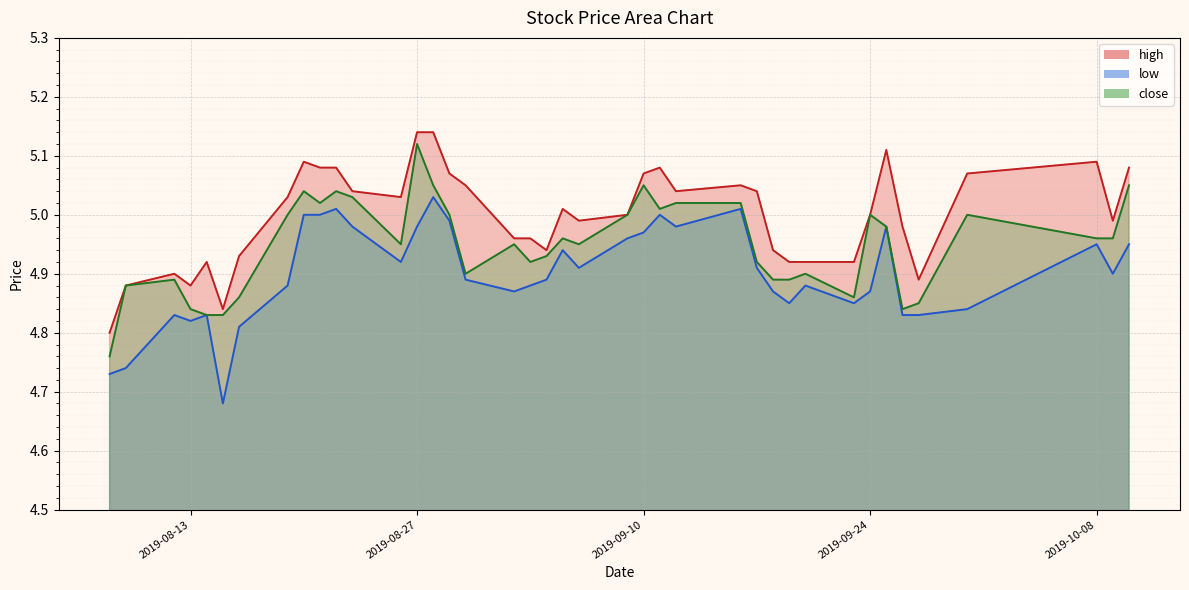

Does the chart display data point markers on the line(s)?

No